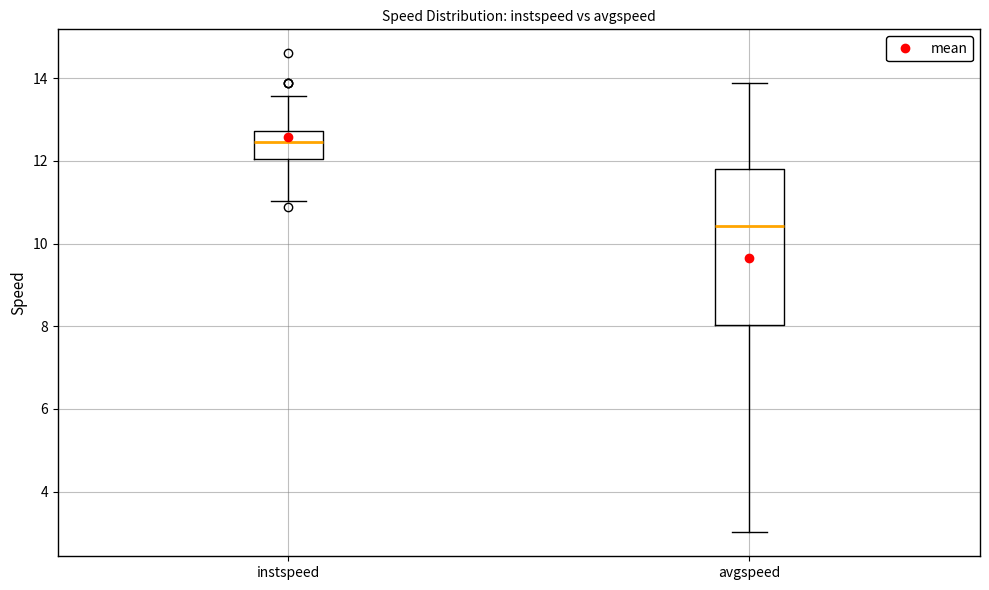

Which box's median line is the lowest?

avgspeed